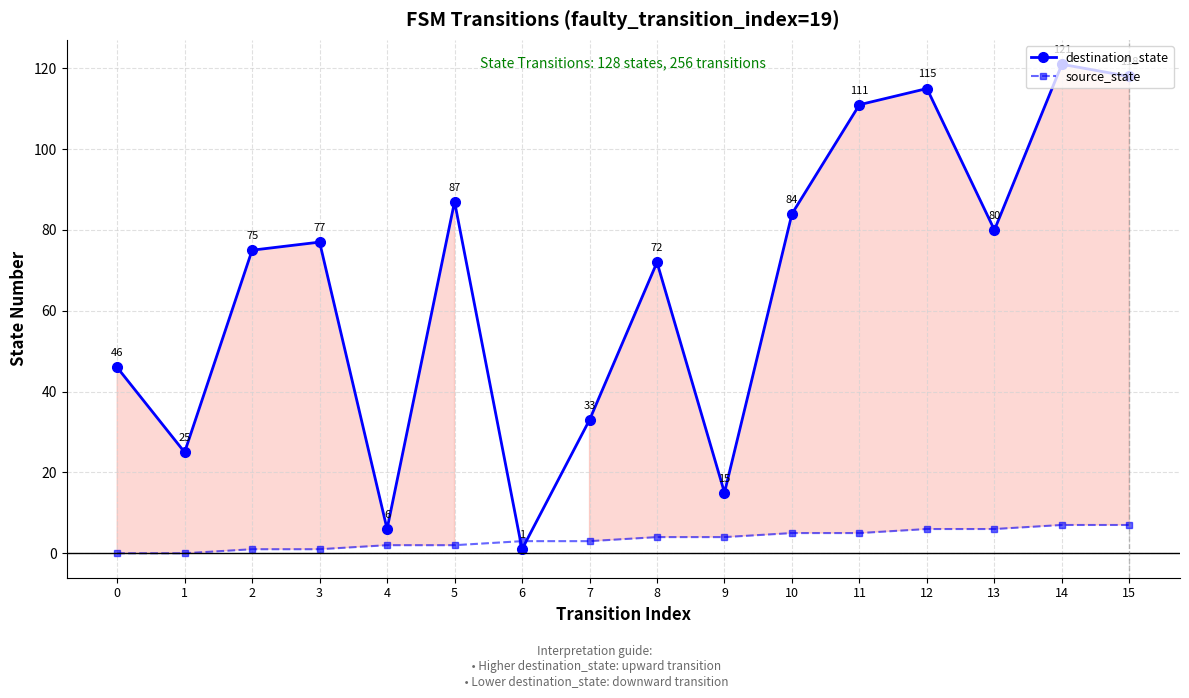

How many times do destination_state and source_state cross each other?

2